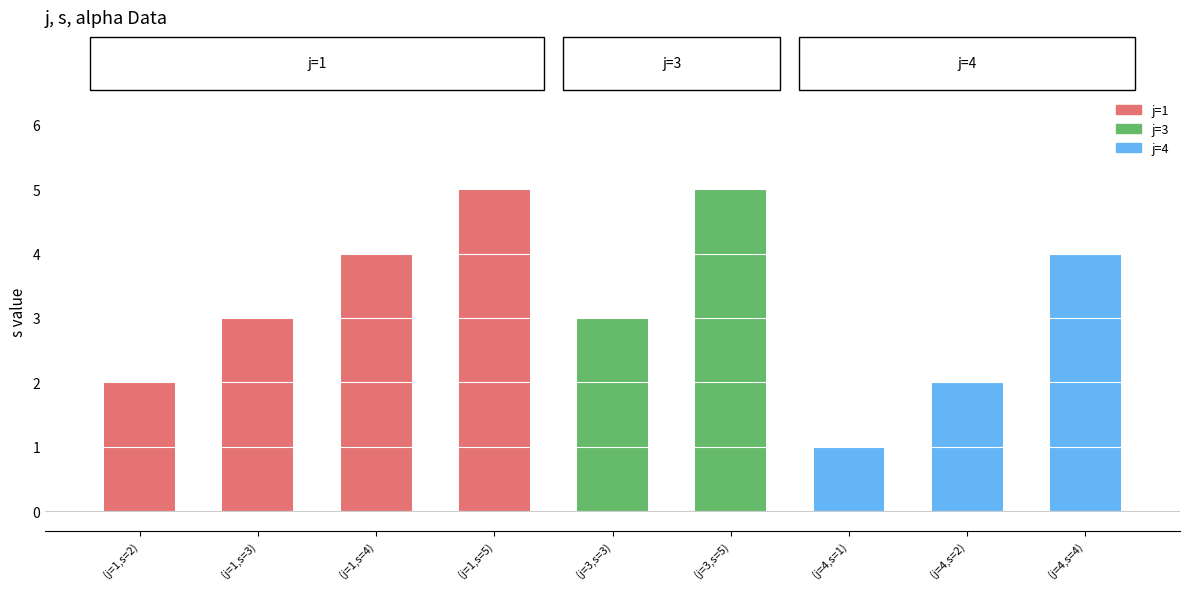

How many series are shown in this chart?

1